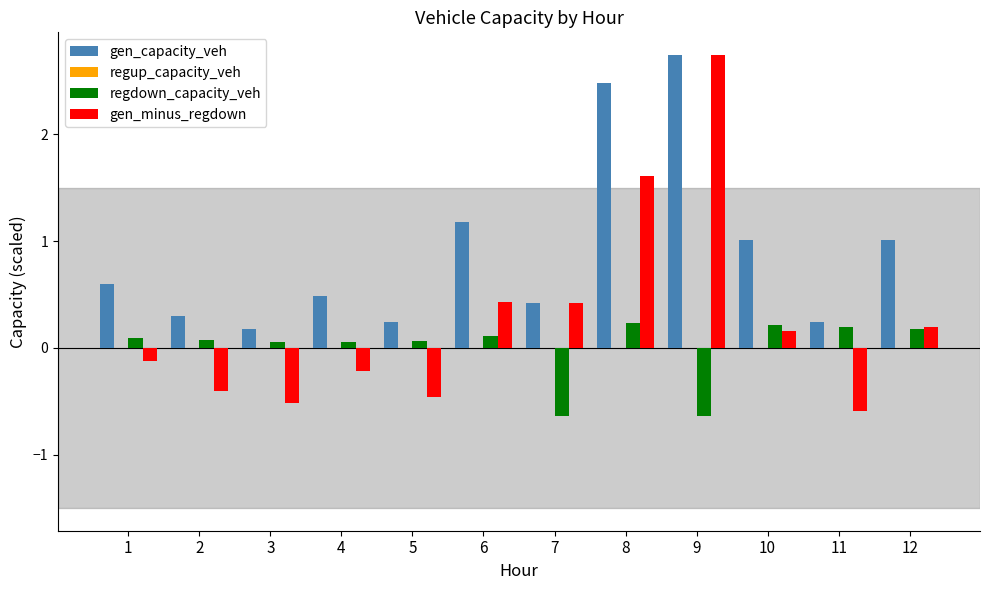

Rank the series by their average value, from lowest to highest.

regdown_capacity_veh, gen_minus_regdown, gen_capacity_veh